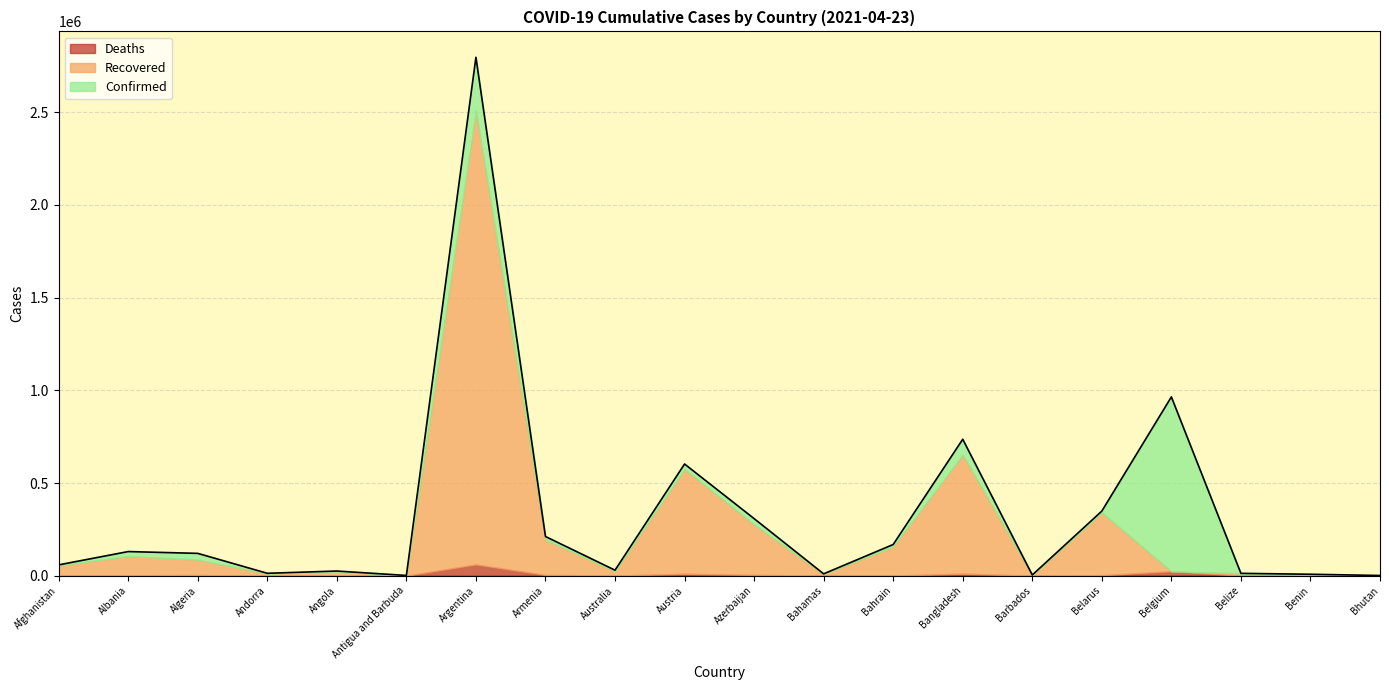

List the series in order of their overall mean, highest first.

Confirmed, Recovered, Deaths